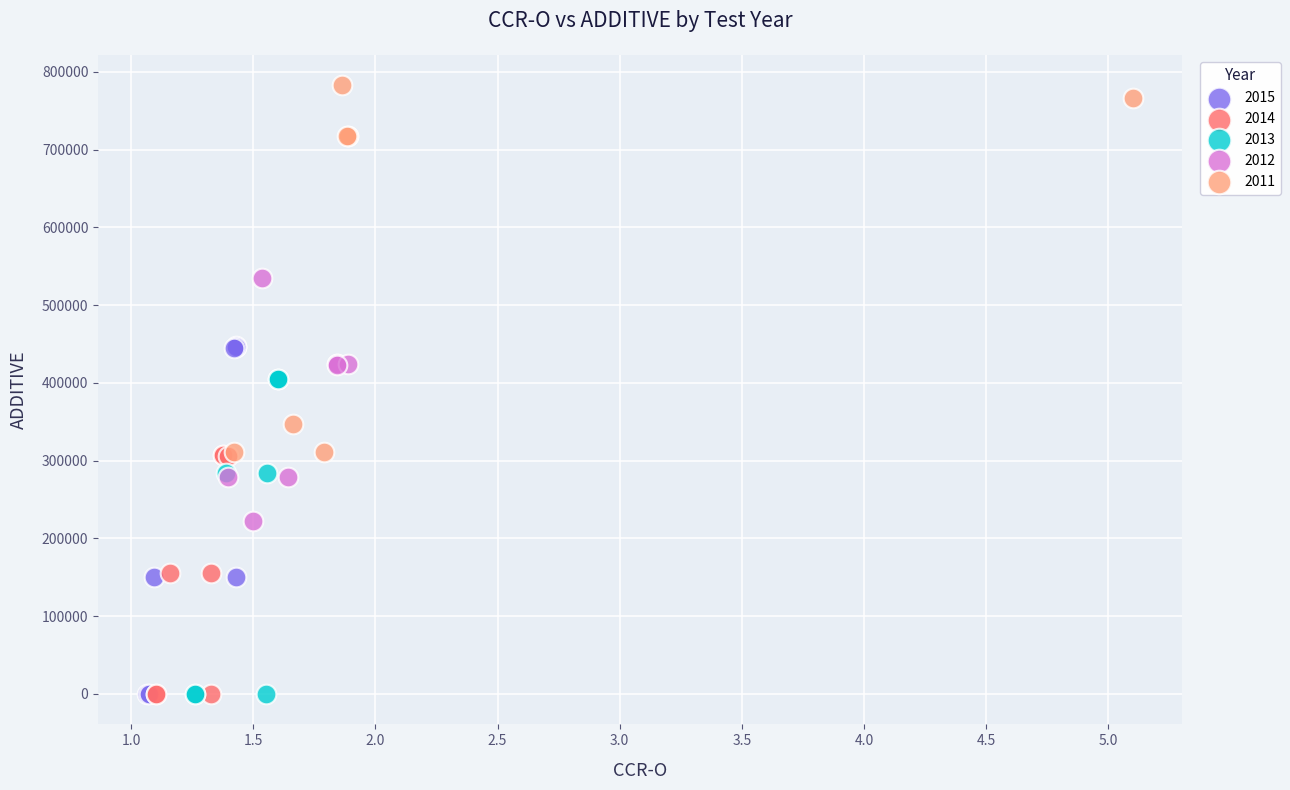

Which series has the largest Y range (max minus min)?

2011